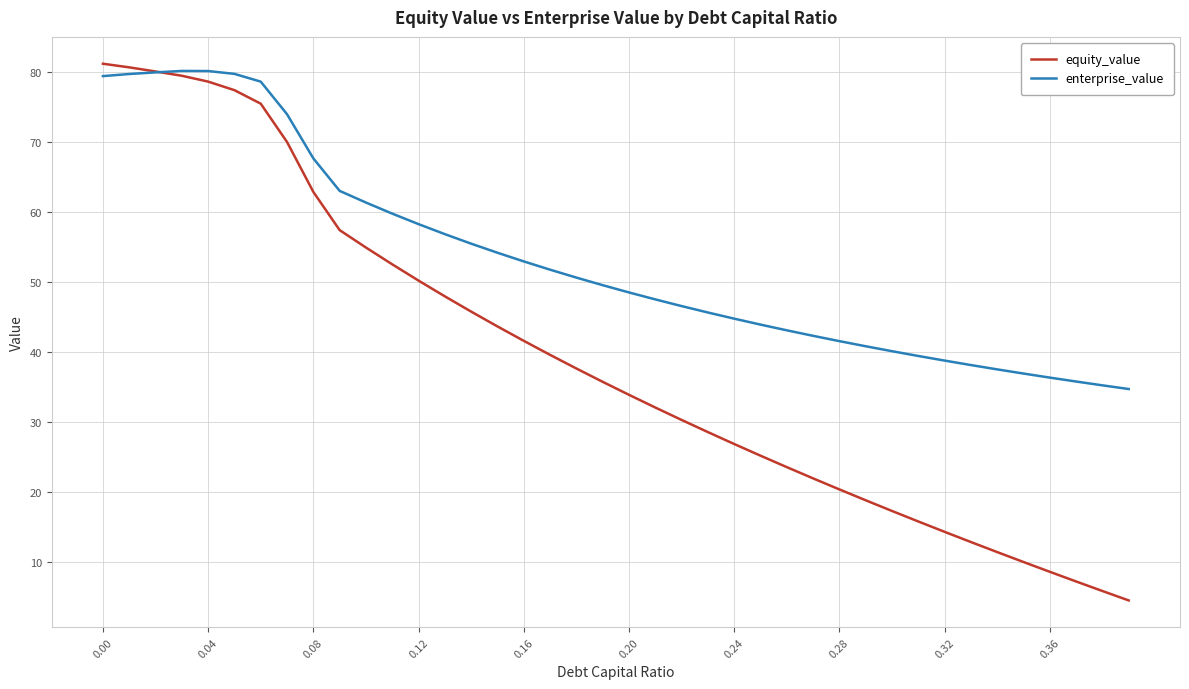

Which series has the largest total across all categories?

enterprise_value